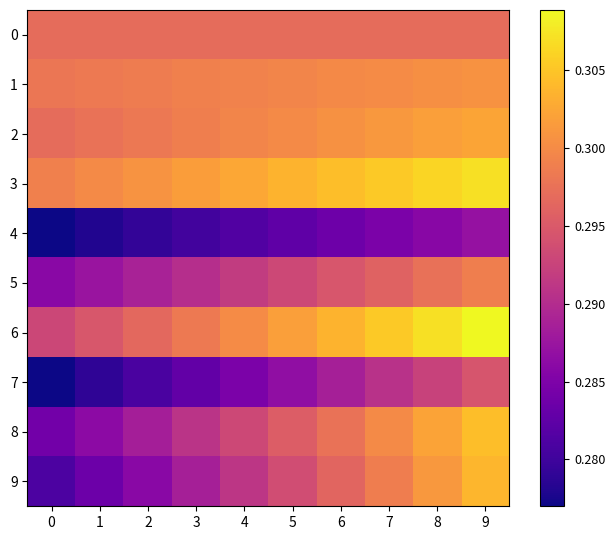

Between 6 and 4, which is larger?

6